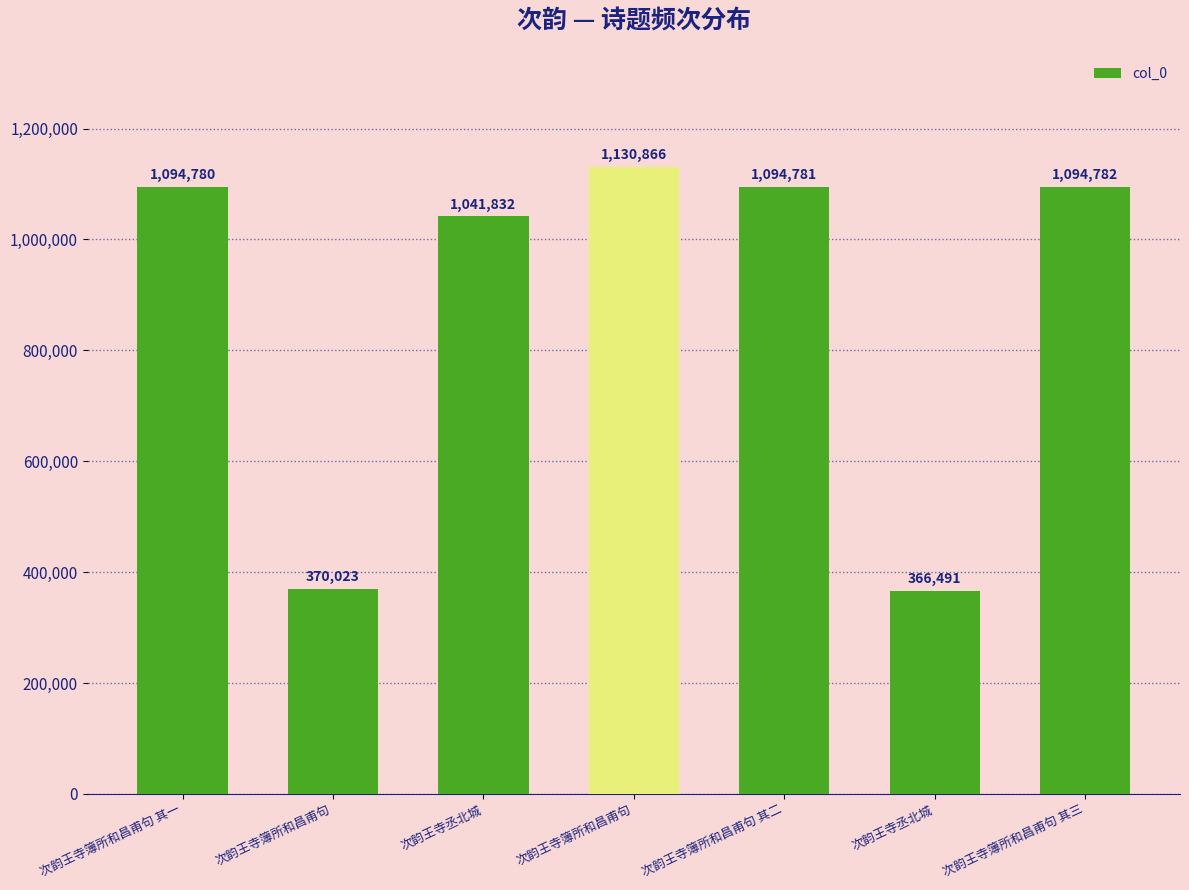

Reading left to right, extract all data points from this chart.

次韵王寺簿所和昌甫句 其一=1094780	次韵王寺簿所和昌甫句=370023	次韵王寺丞北城=1041832	次韵王寺簿所和昌甫句=1130866	次韵王寺簿所和昌甫句 其二=1094781	次韵王寺丞北城=366491	次韵王寺簿所和昌甫句 其三=1094782